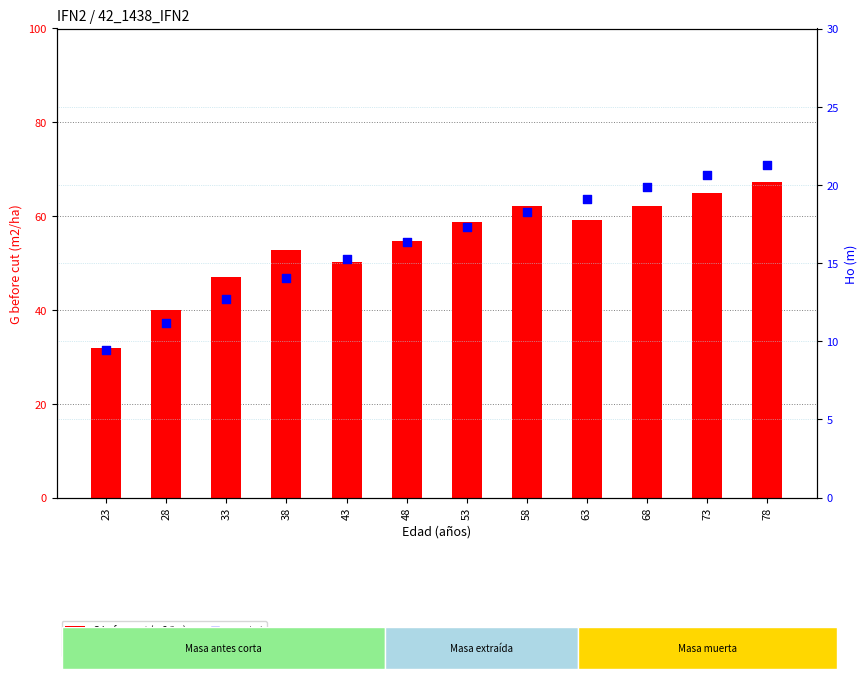

Which series reaches the minimum Y coordinate?

Ho (m)